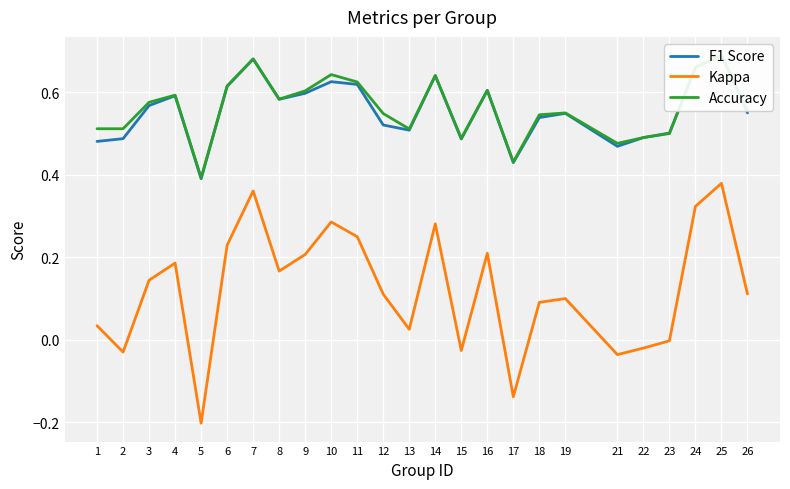

True or false: Accuracy has a value of 0.6 at 8.

True